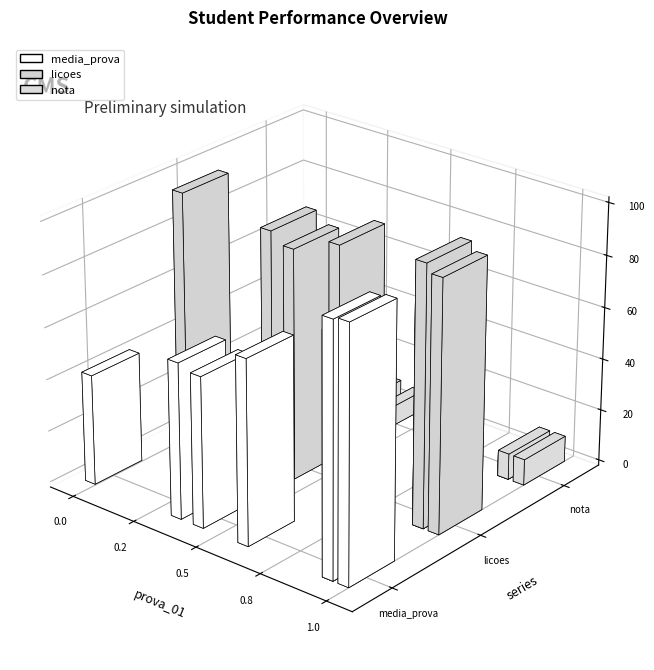

What is the highest value of the media_prova series?

97.5